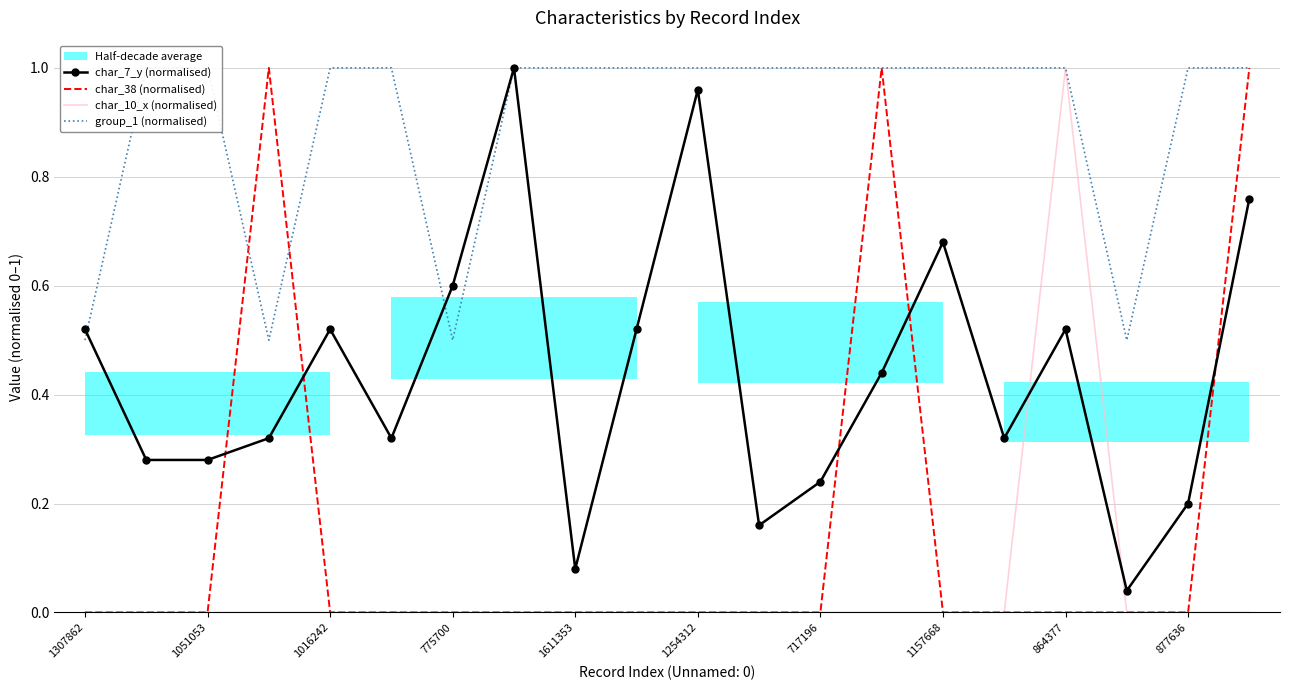

Is it true that char_10_x (normalised) equals 0.7 at 1254312?

False